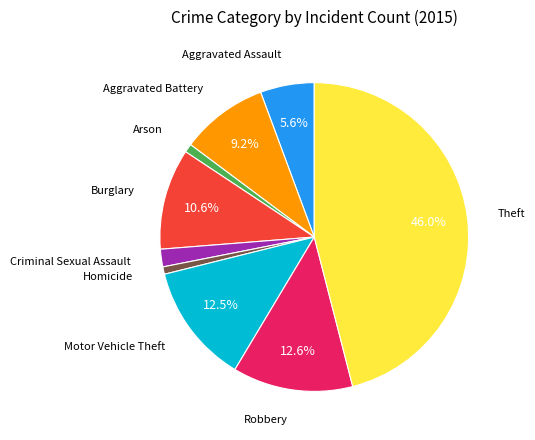

Count the number of slices in the pie.

9